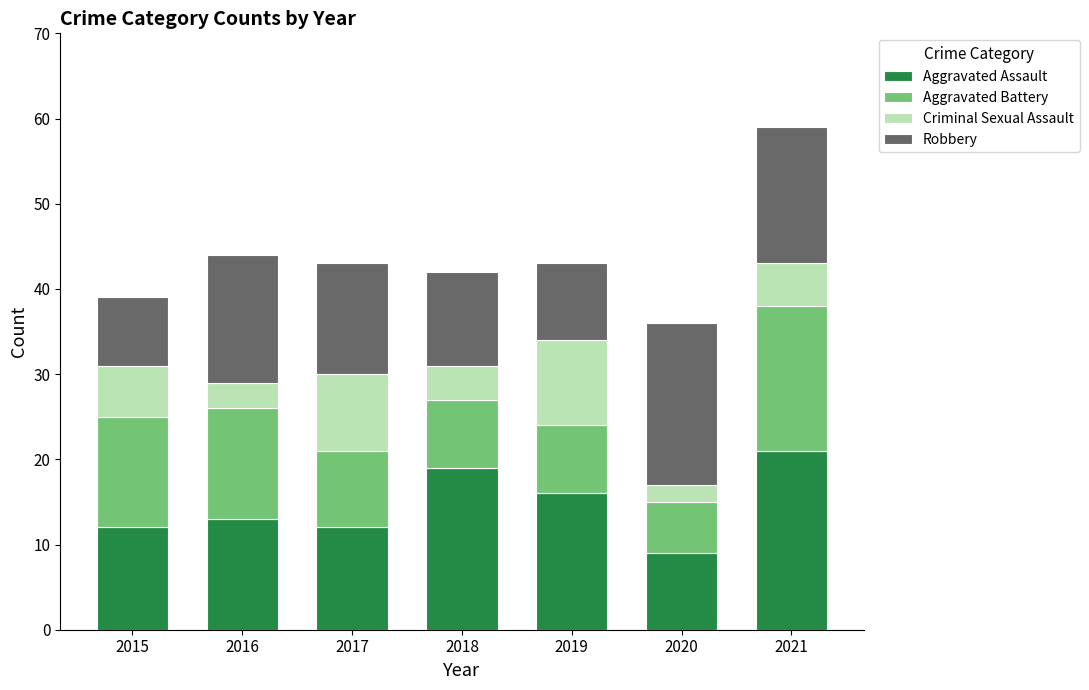

Reading left to right, transcribe the values for Aggravated Assault.

2015=12	2016=13	2017=12	2018=19	2019=16	2020=9	2021=21